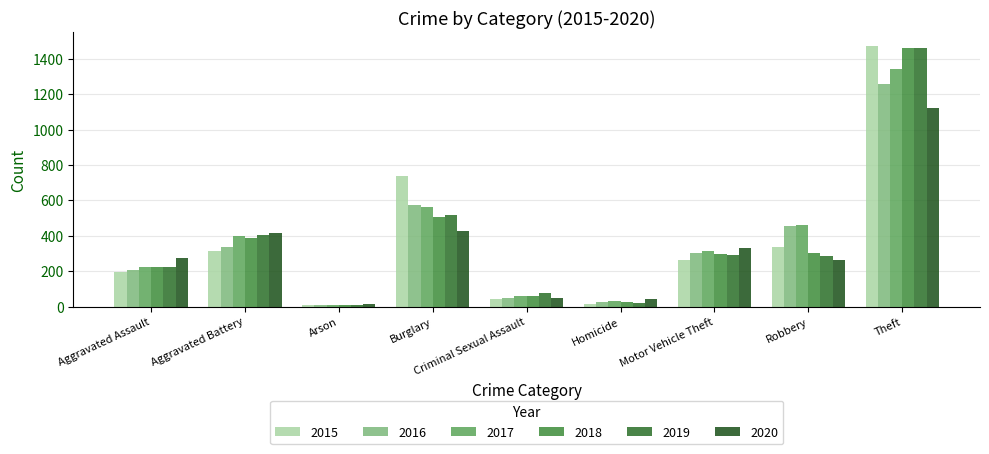

How many data points in 2020 are less than 273?

4